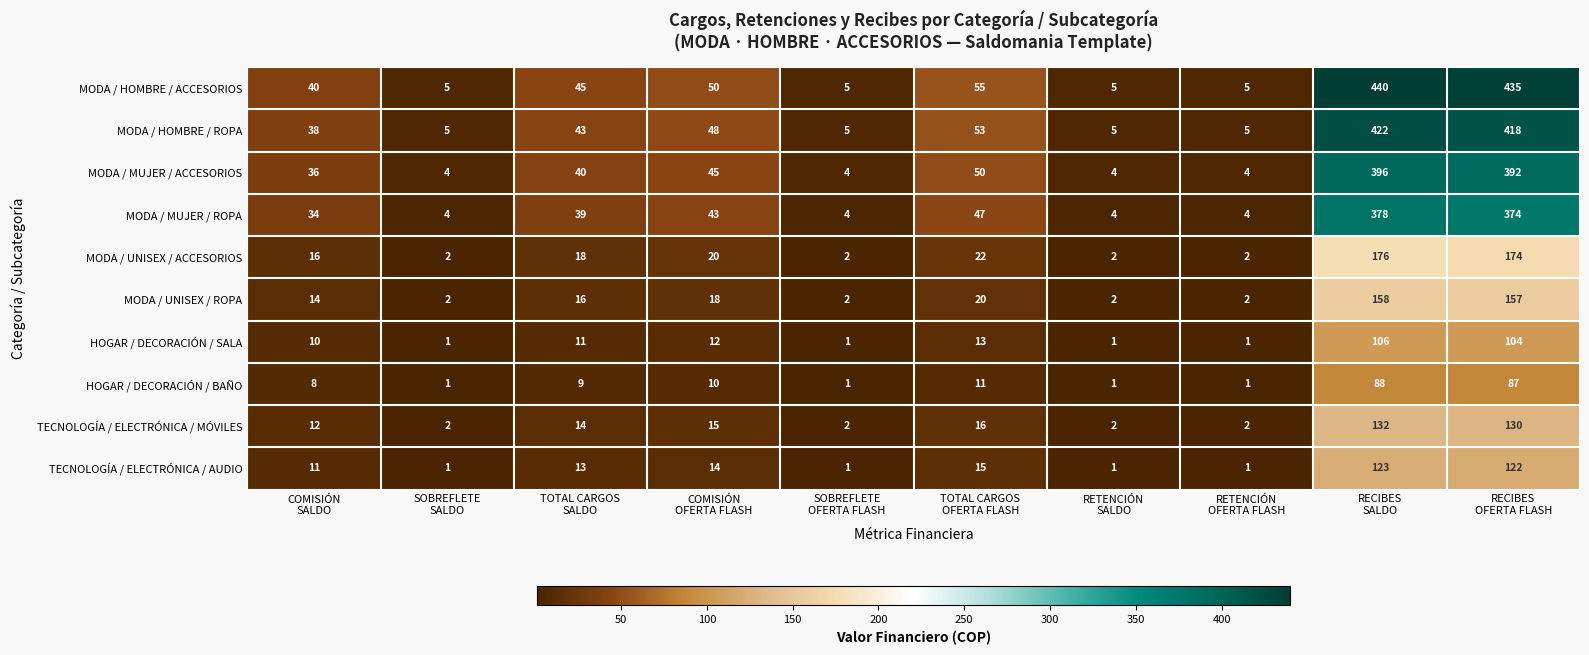

Which series has the largest range (max minus min)?

MODA / HOMBRE / ACCESORIOS